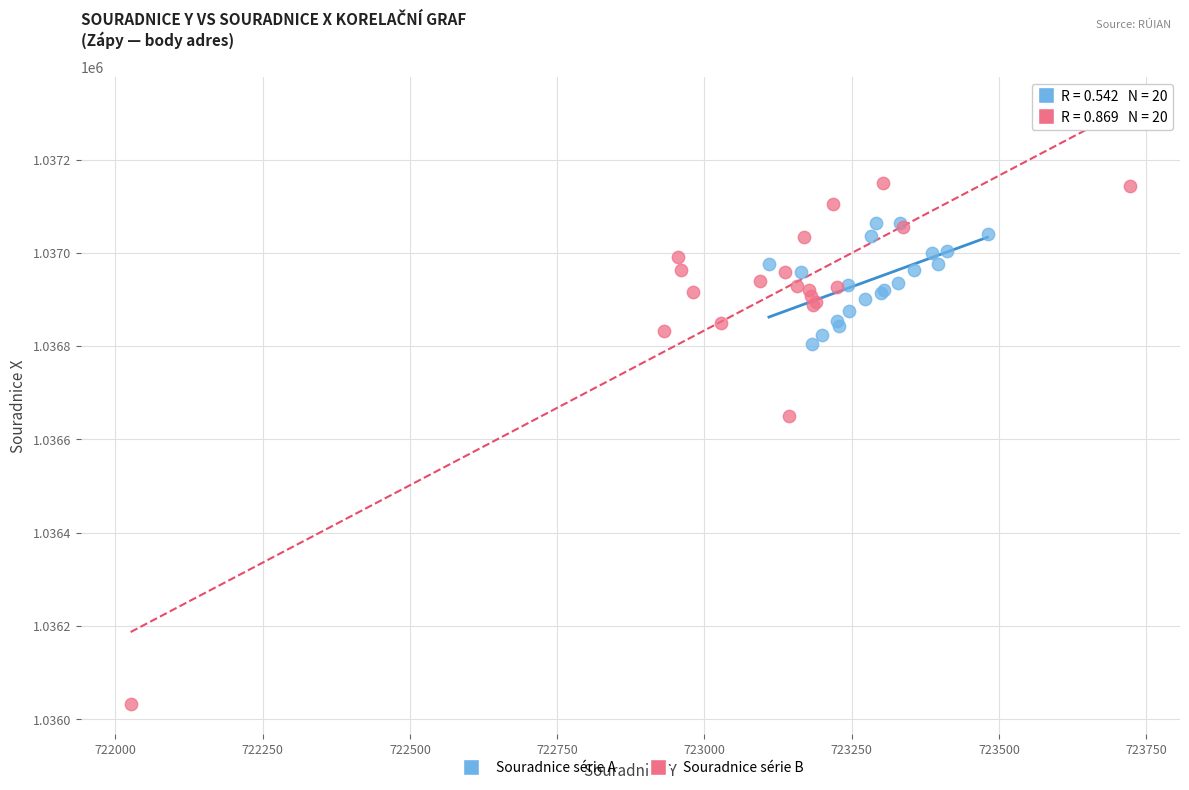

Which series has the widest spread of Y values?

Souradnice série B